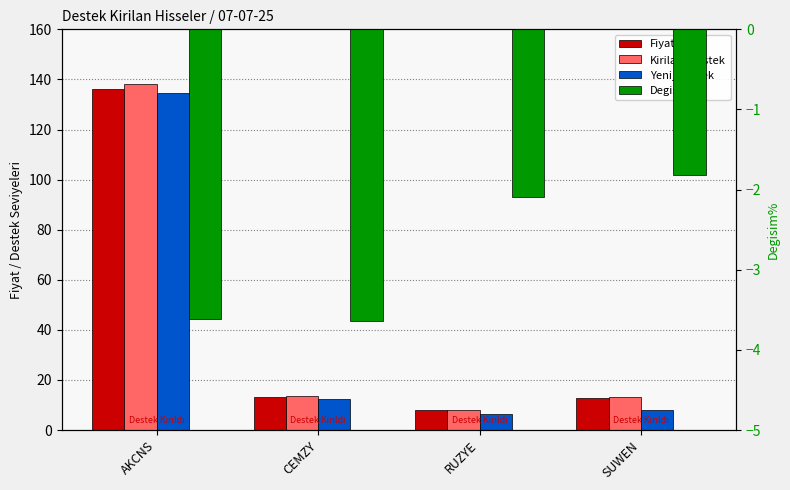

Rank the series at RUZYE from highest to lowest value.

Kirilan_Destek, Fiyat, Yeni_Destek, Degisim%